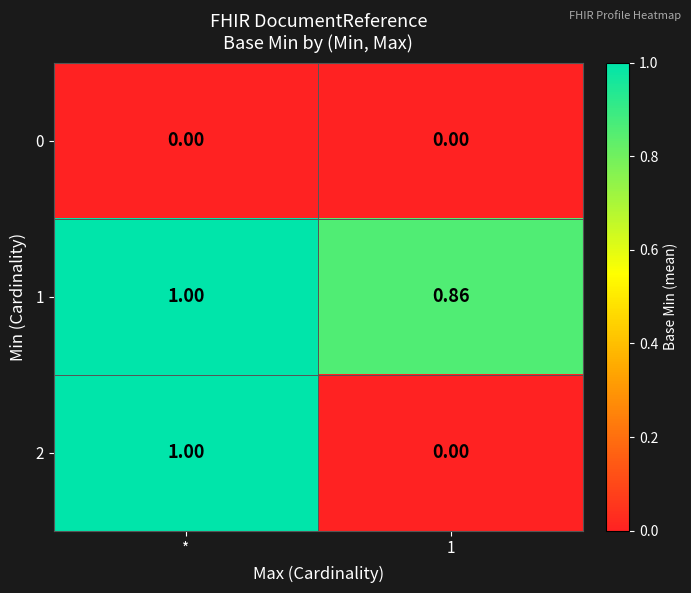

Which series changed the most between * and 1?

2